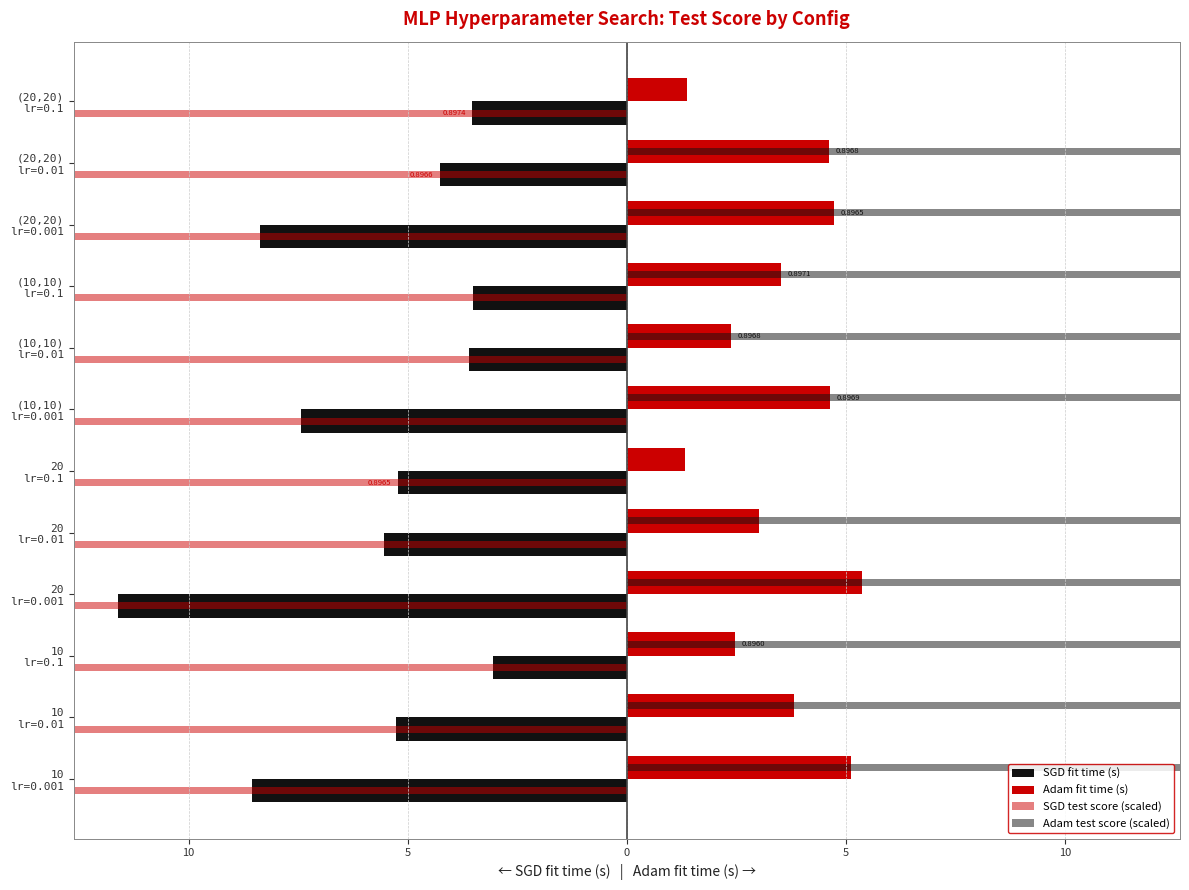

What is the value of the SGD fit time (s) bar at the 6th from the left?

-5.3